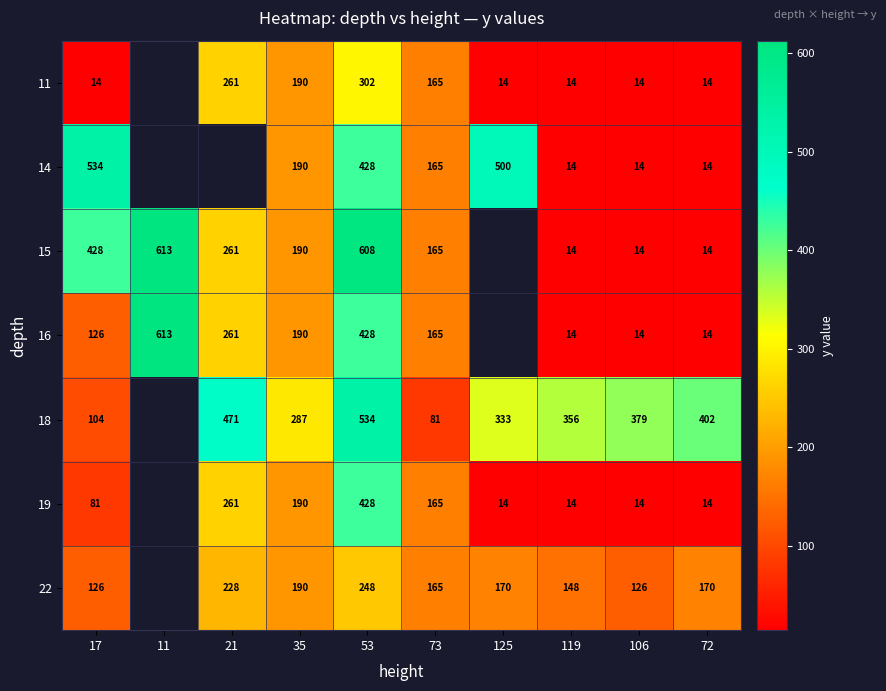

Which label corresponds to the smallest value in the chart?

17